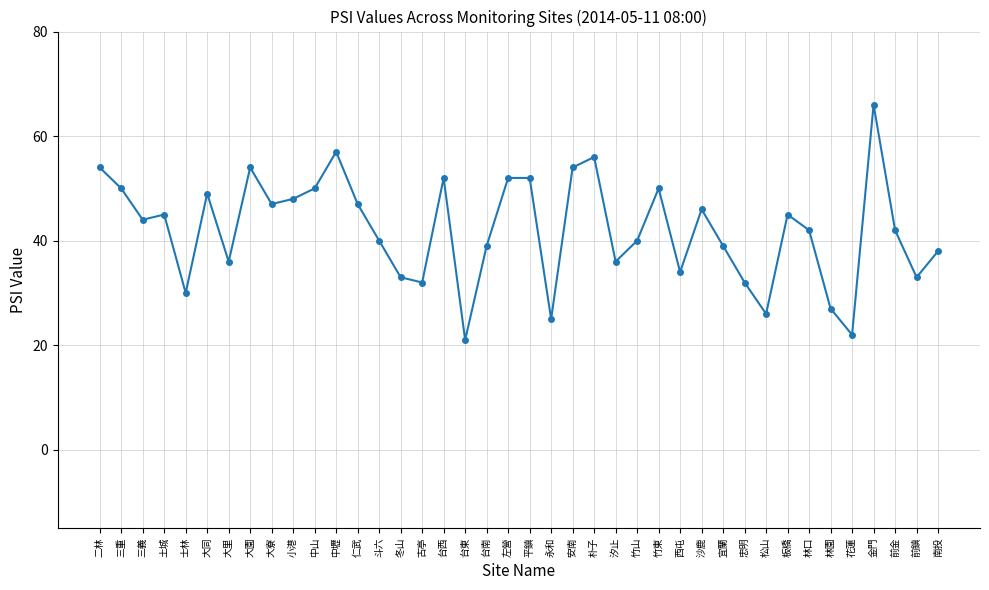

Where is the first local maximum?

土城